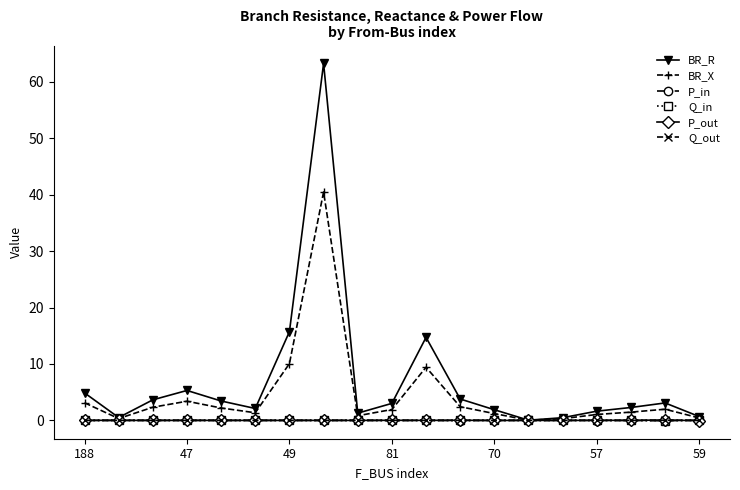

What is the difference between the maximum and second lowest values in the BR_R series?

62.8